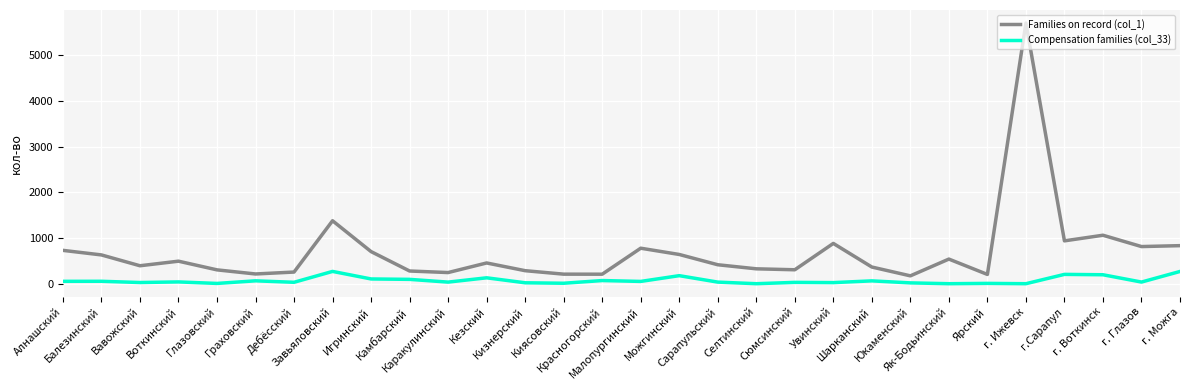

True or false: Compensation families (col_33) and Families on record (col_1) intersect in this chart.

False